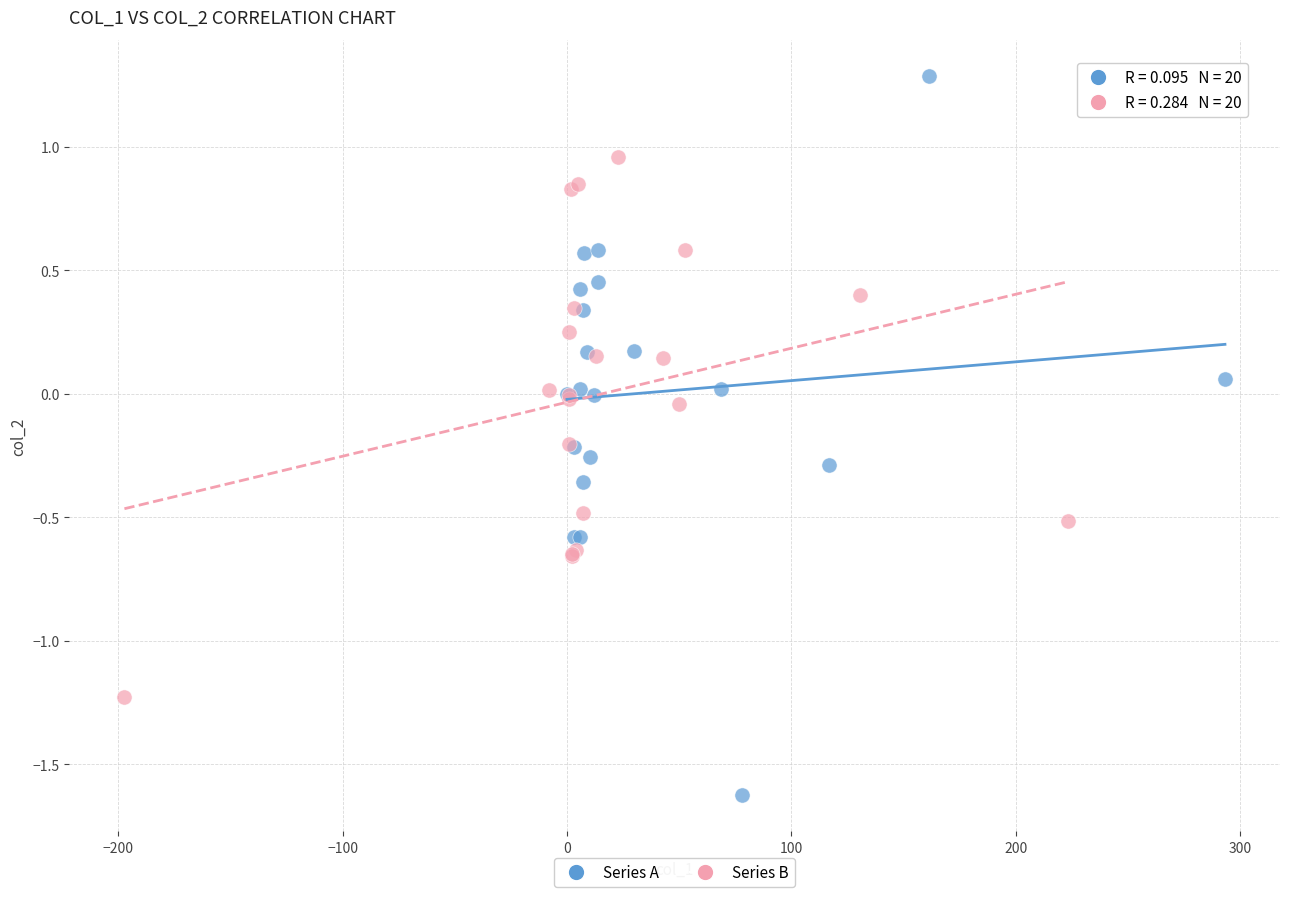

Which series contains the highest Y value?

Series A